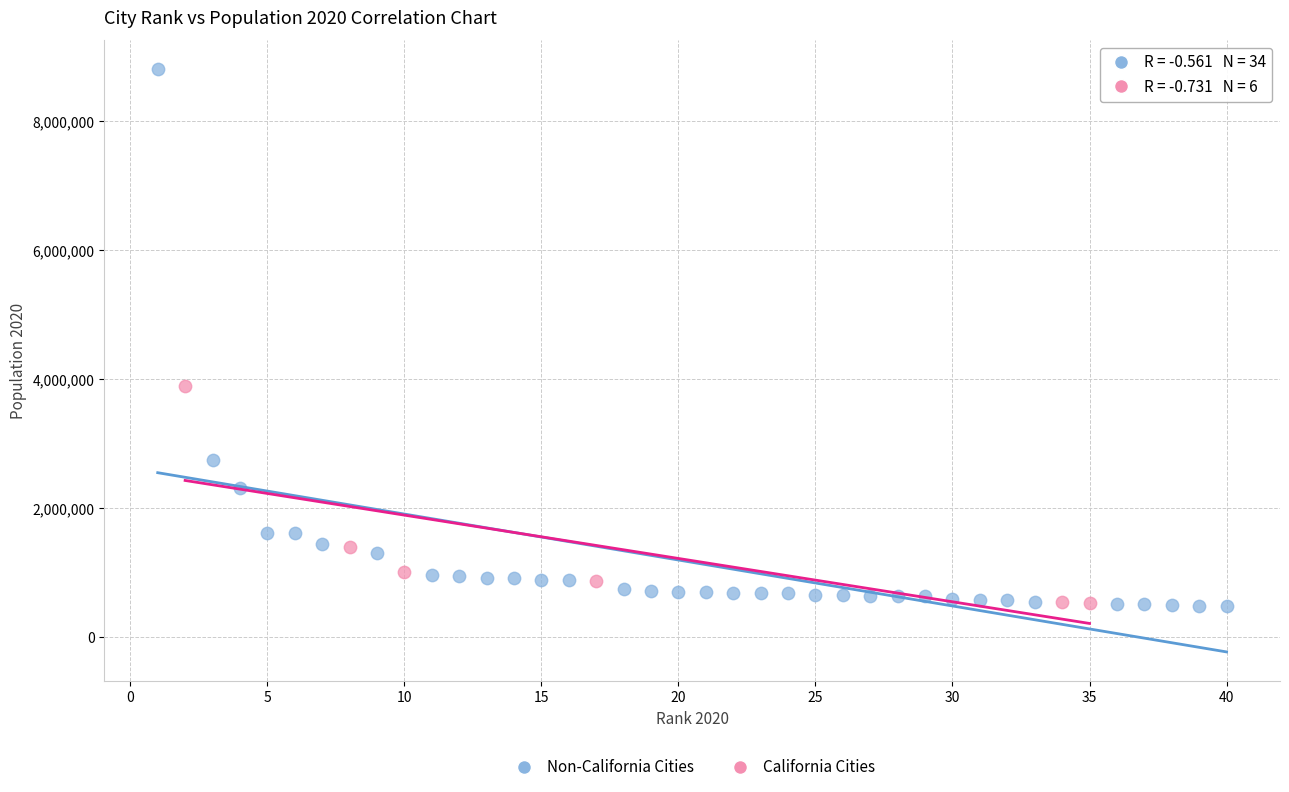

Which series reaches the maximum Y coordinate?

Non-California Cities